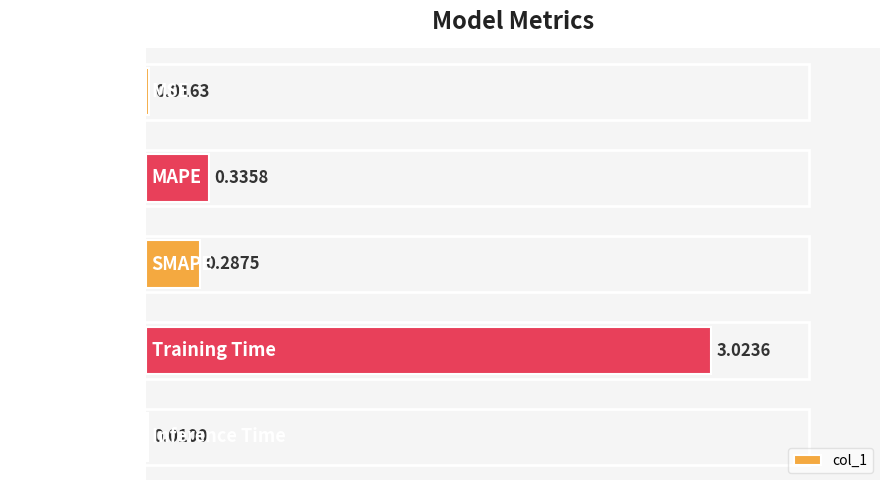

What is the change in value from SMAPE to Inference Time?

-0.3